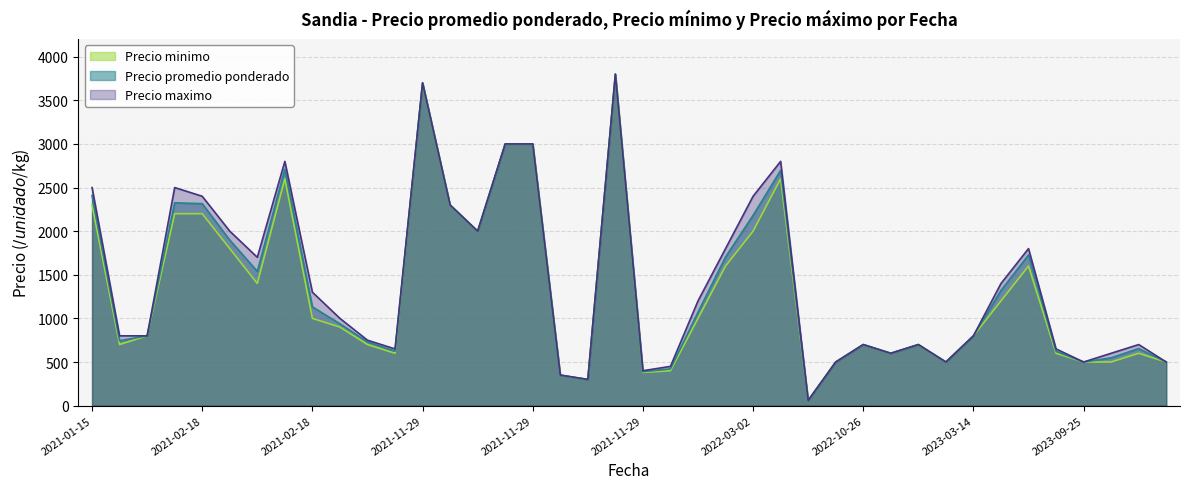

At which category does Precio minimo reach its first local valley?

2021-02-18